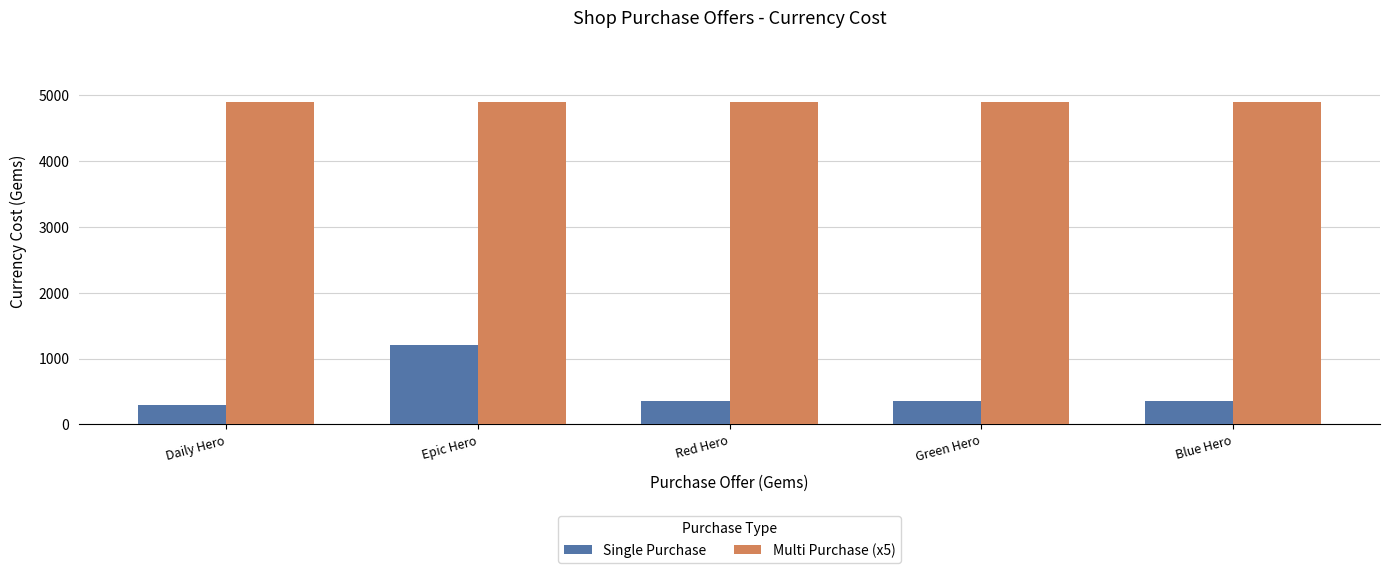

How many data points in Single Purchase are less than 350?

1